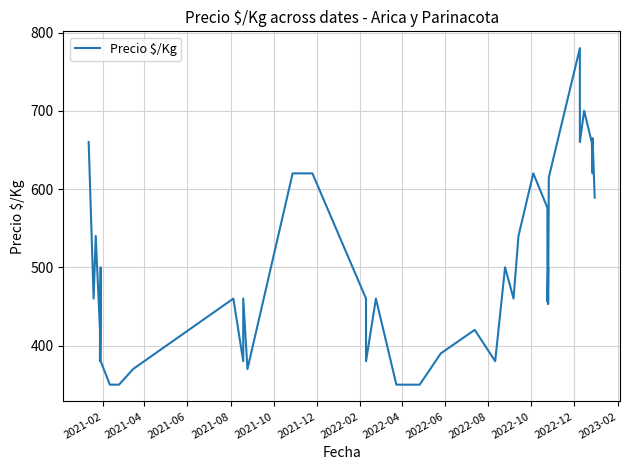

Is it true that the value at 13 is 639?

False